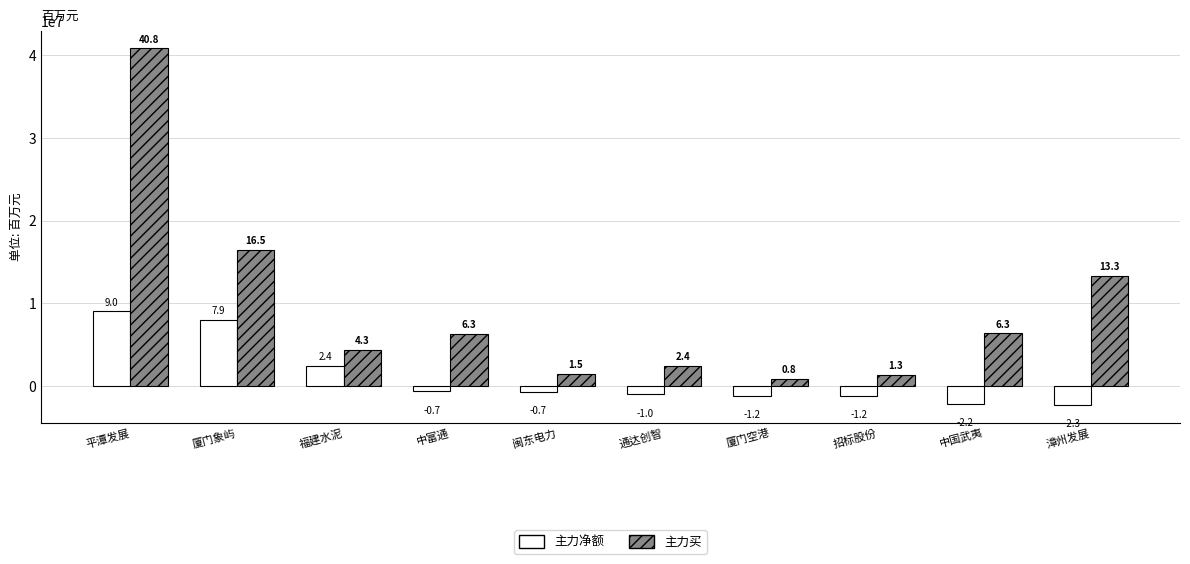

At which category does the chart reach its peak across all series?

平潭发展